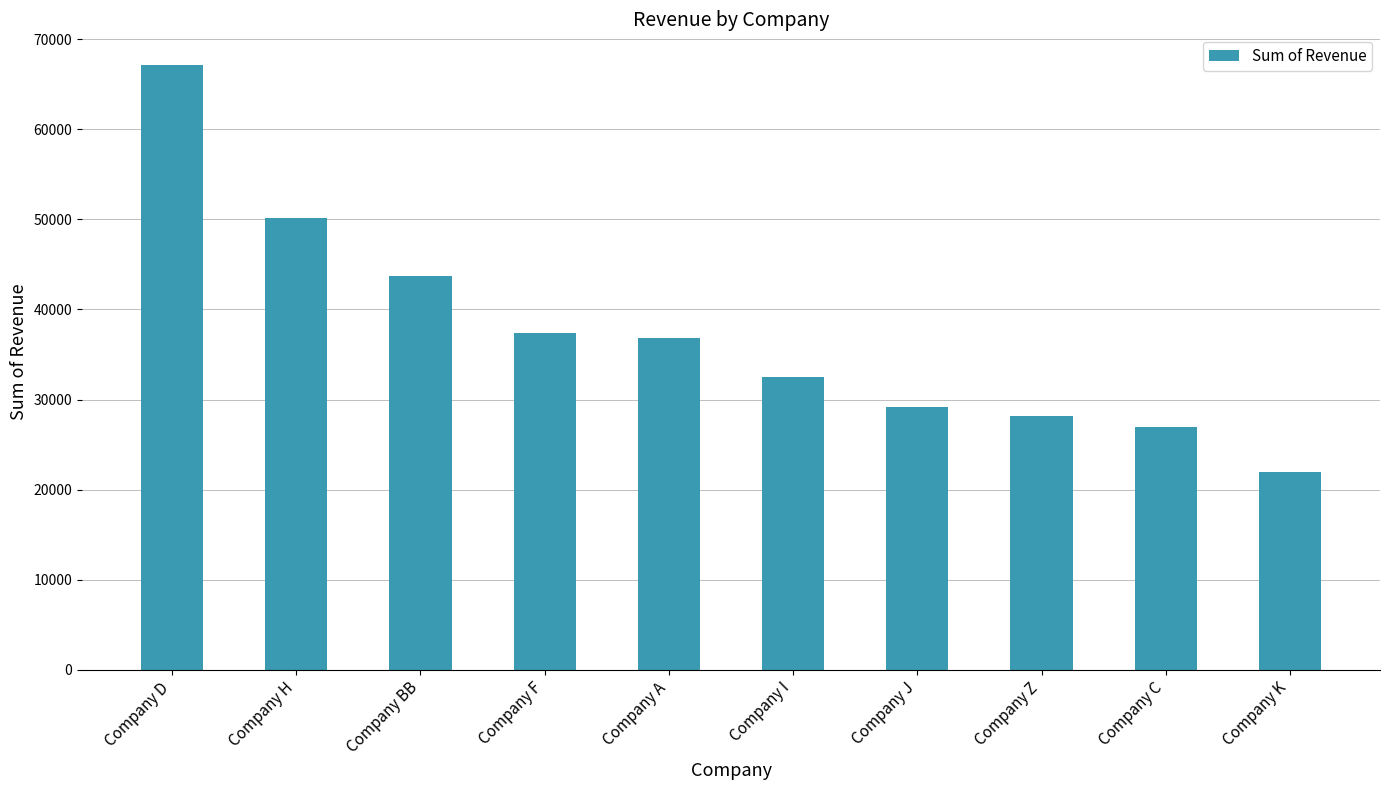

Where is the data nearest to the value 44558?

Company BB